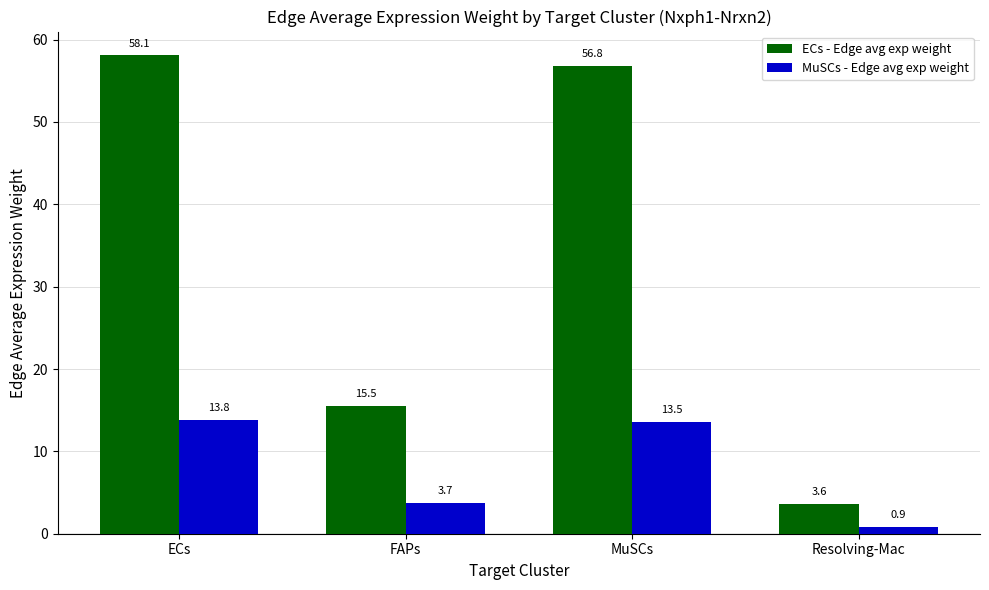

Between ECs and FAPs, which series saw the biggest shift?

ECs - Edge avg exp weight